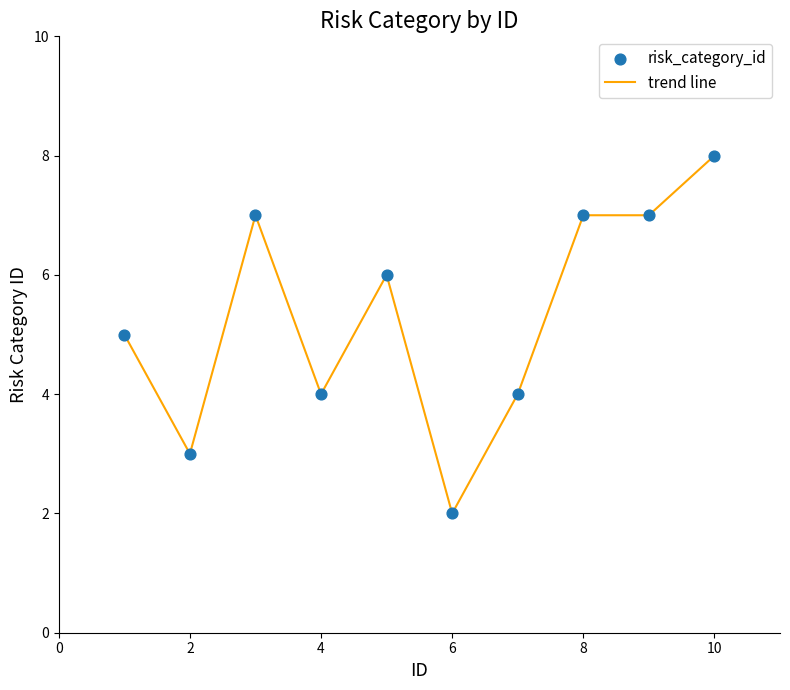

What is the difference between the maximum and minimum values?

6